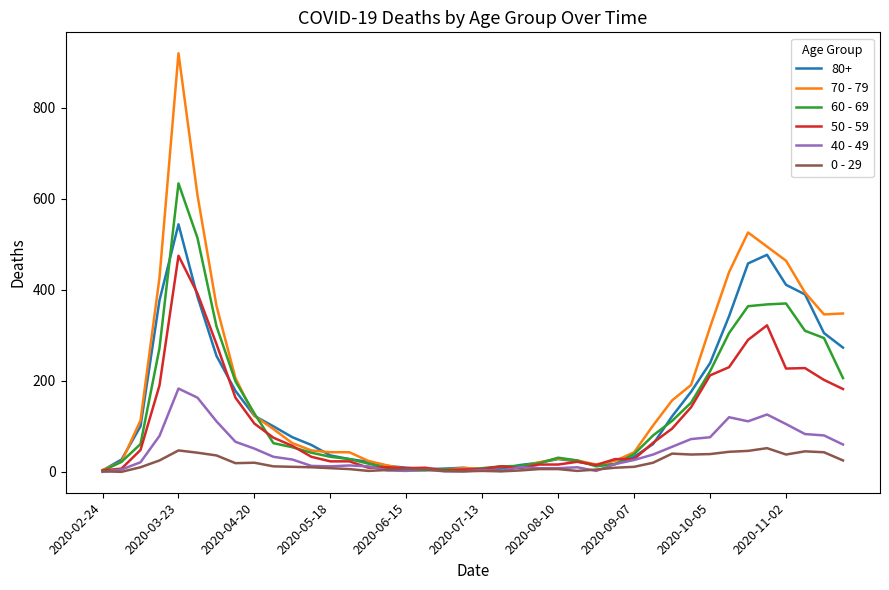

Rank the series by their maximum value, from lowest to highest.

0 - 29, 40 - 49, 50 - 59, 80+, 60 - 69, 70 - 79